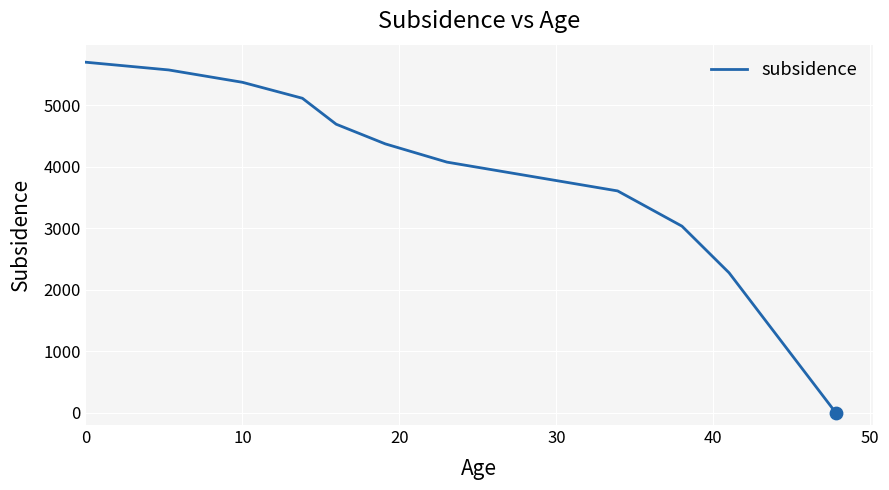

What is the greatest value displayed?

5699.4